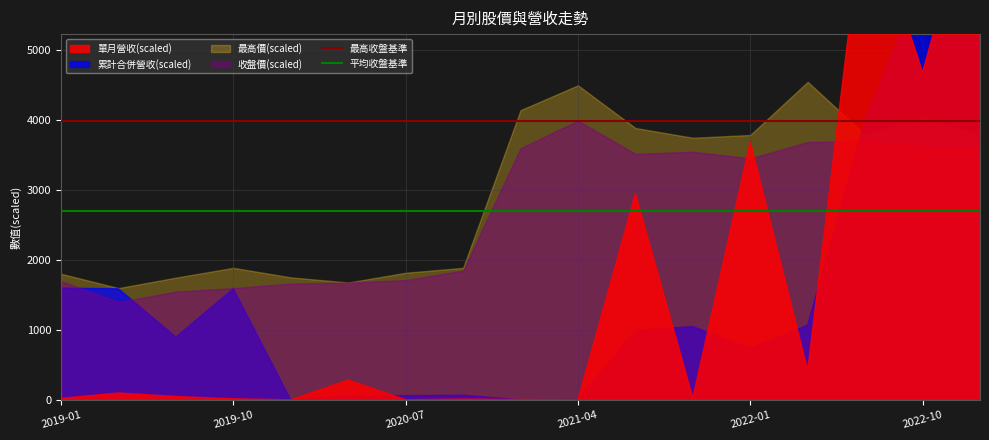

Which category has the highest value in the 平均收盤基準 series?

2019-01